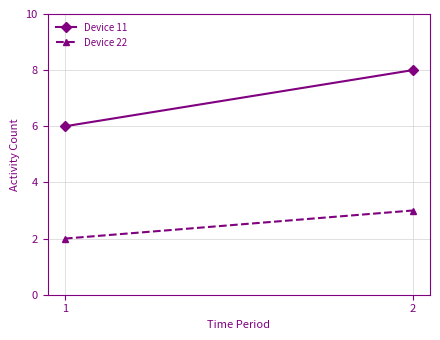

Reading left to right, what are all the values shown in this chart?

Device 11: 6	8
Device 22: 2	3